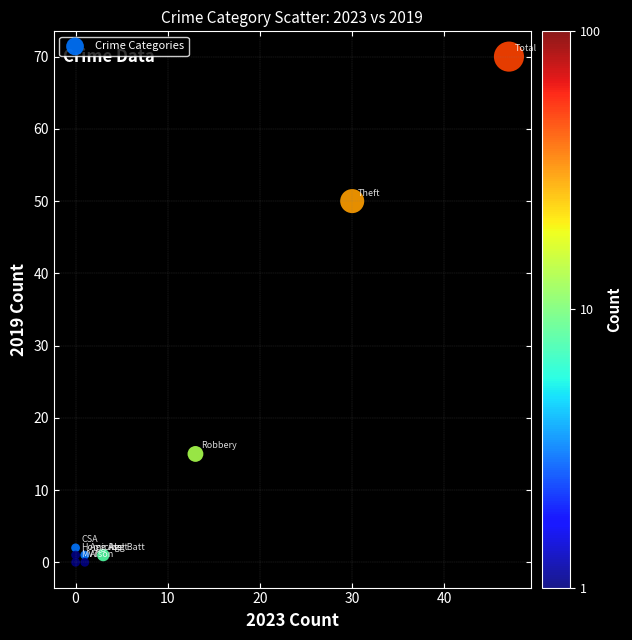

What Y value in the scatter plot is closest to 35?

50